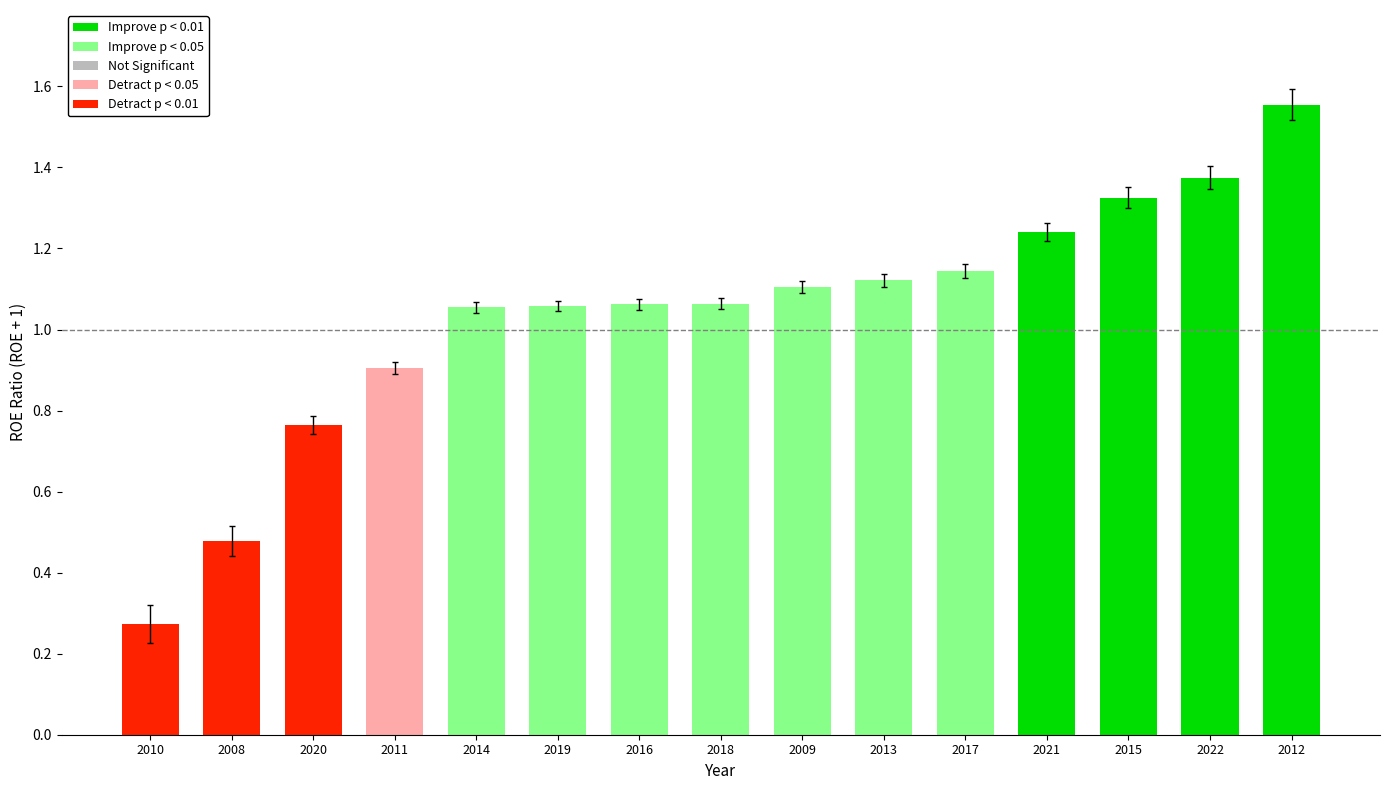

Which category has the lowest value across all series?

2010